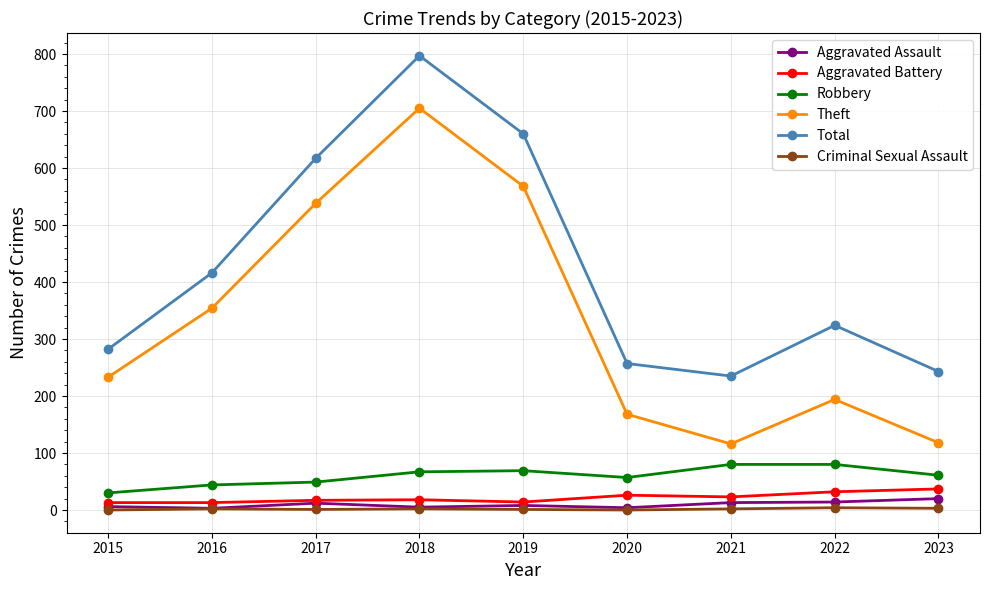

How many interior local peaks does the Theft series have?

2